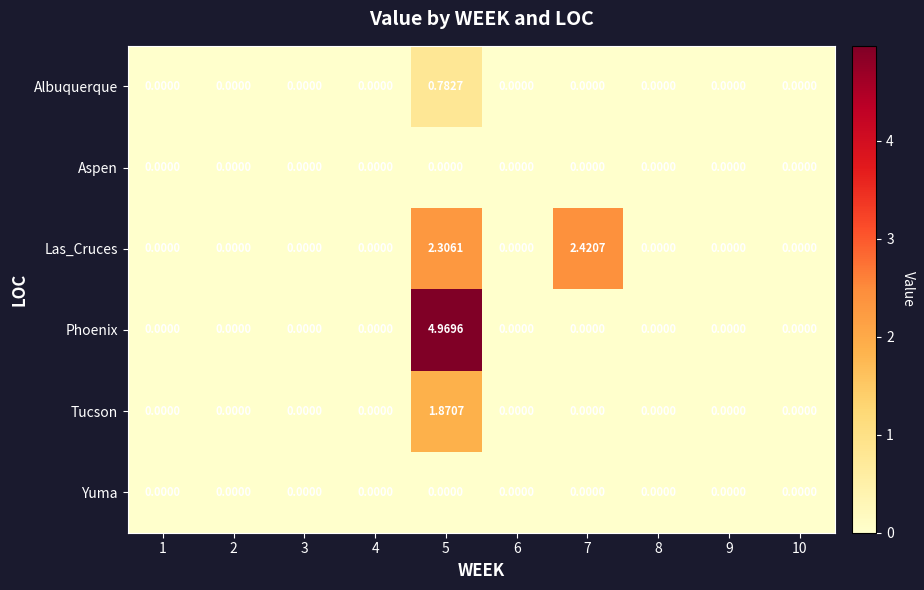

Which has a higher value, 3 or 8?

3